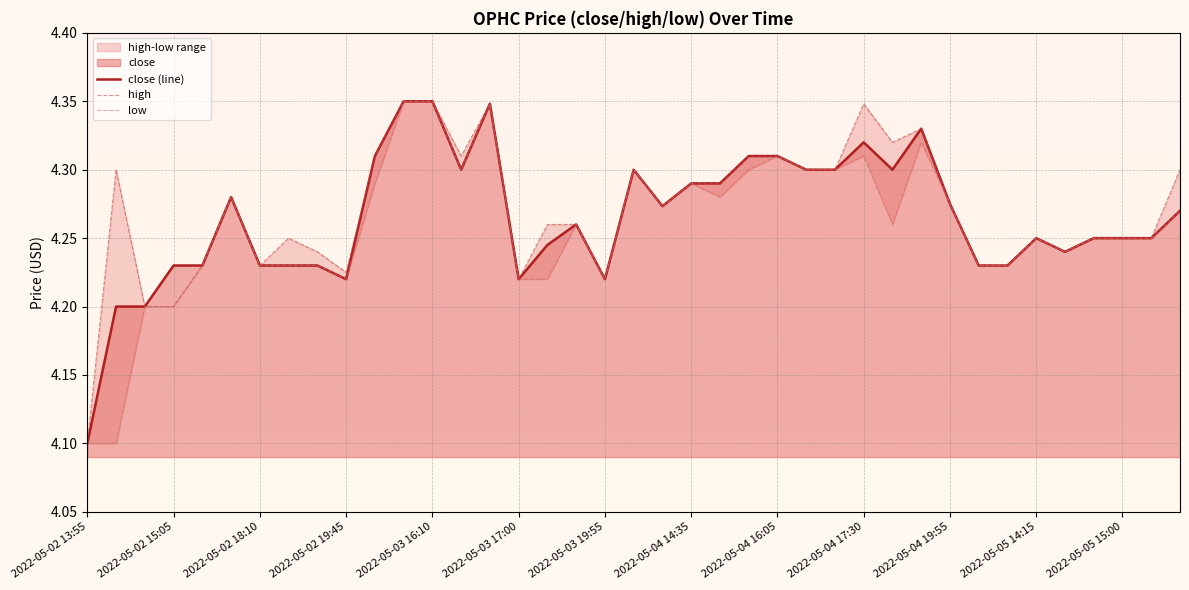

What is the lowest value of the close (line) series?

4.1